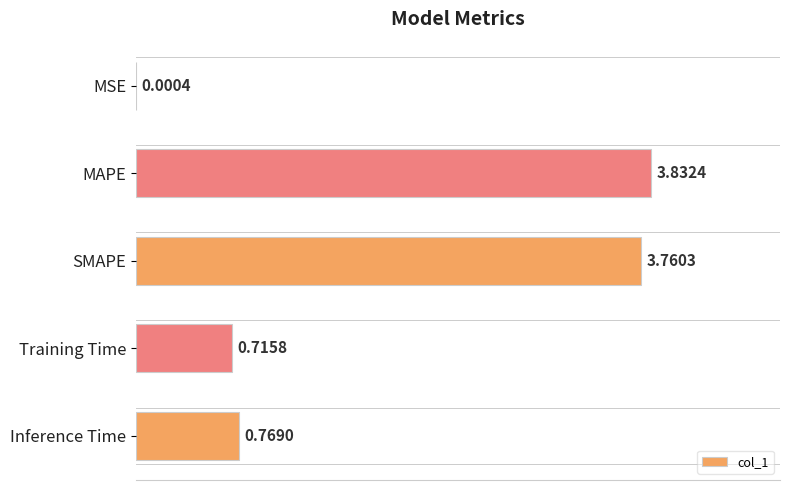

Between Training Time and SMAPE, which is larger?

SMAPE